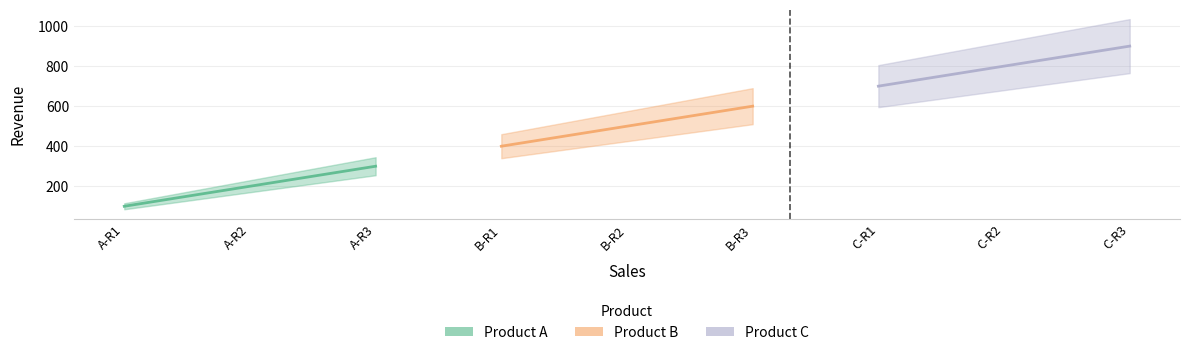

Is the value of Product B at A-R1 greater than the value of Product C at A-R2?

No